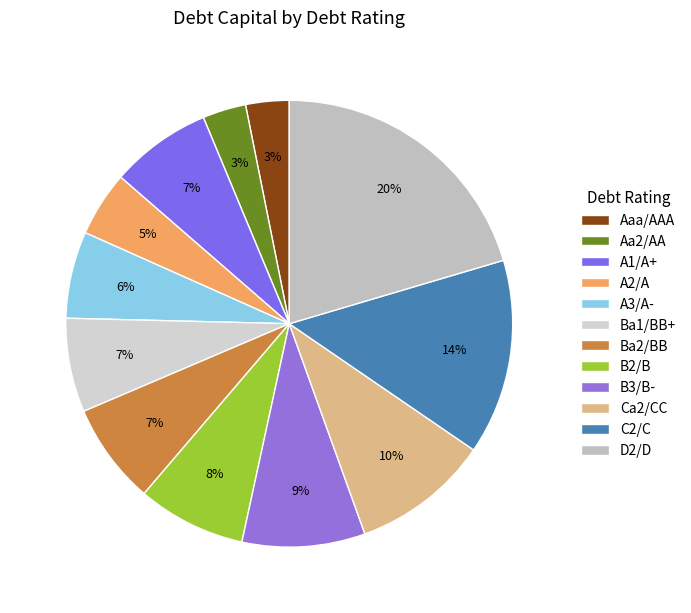

Which category has the biggest portion of the pie?

D2/D